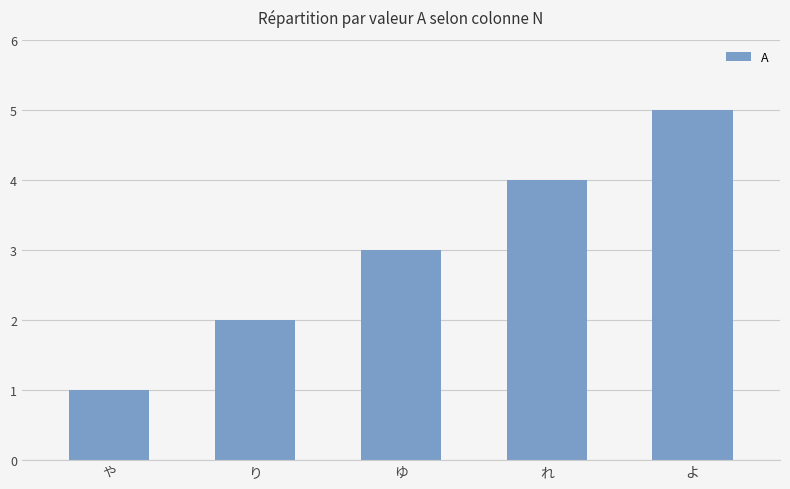

What is the sum of all values?

15